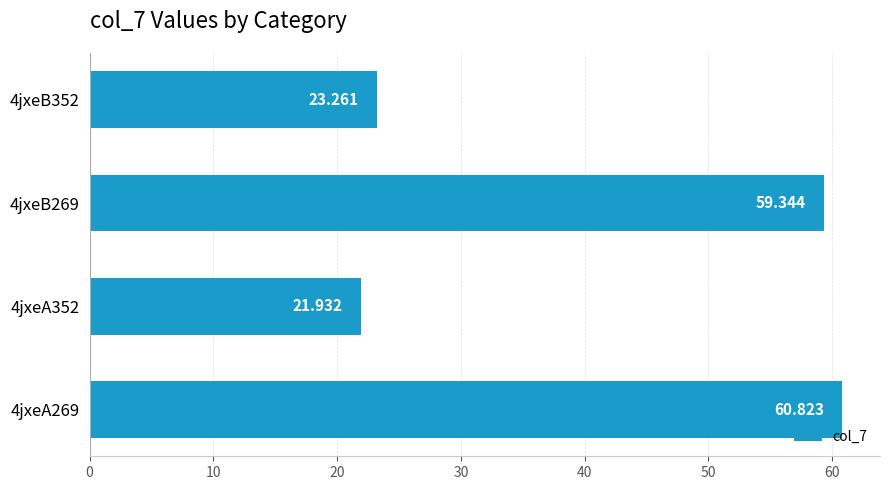

What is the sum of all values?

165.4